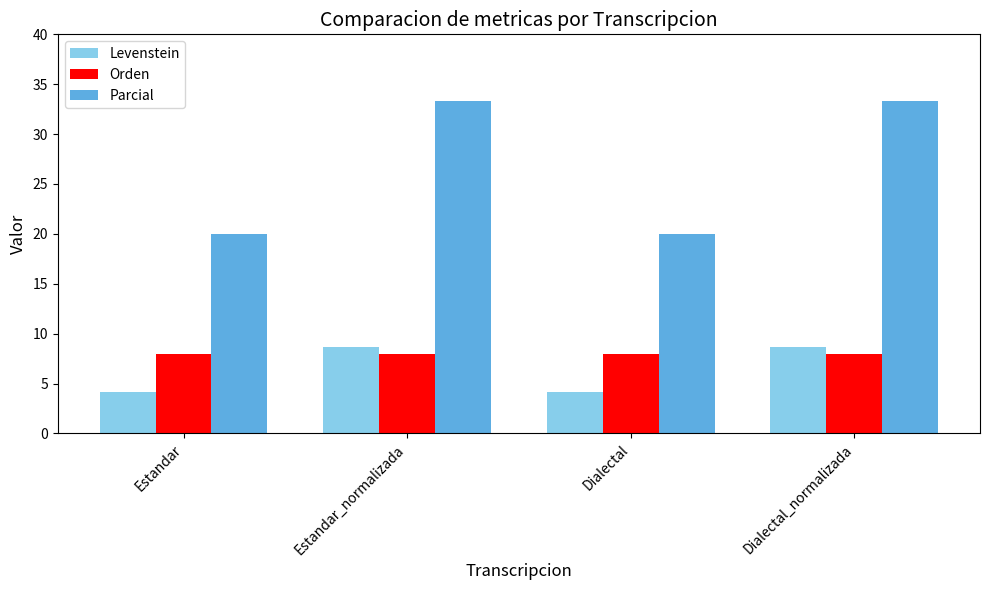

What is the minimum value for Orden?

8.0